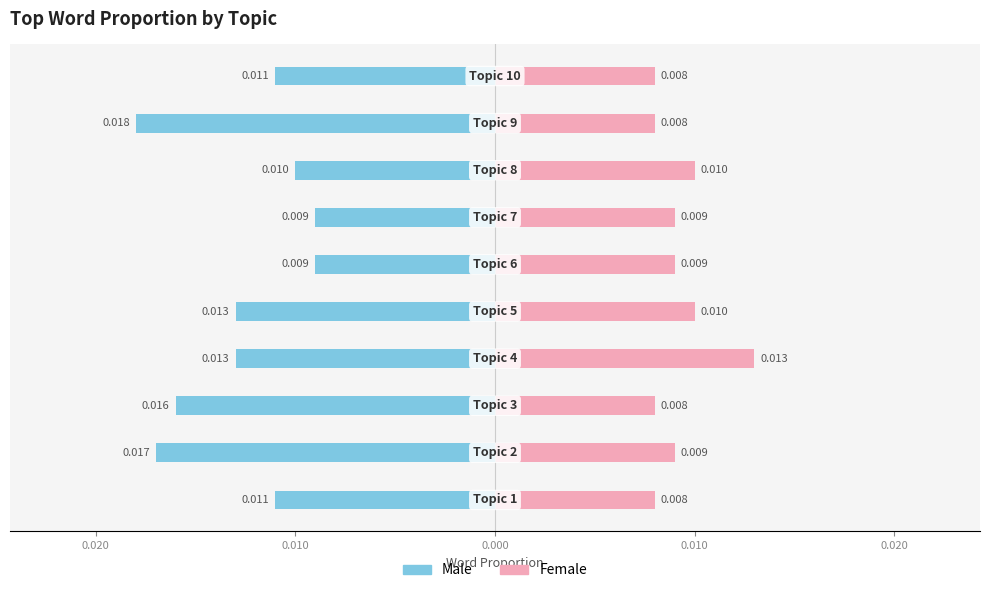

Is it true that Male equals -0.0 at 0.000?

True